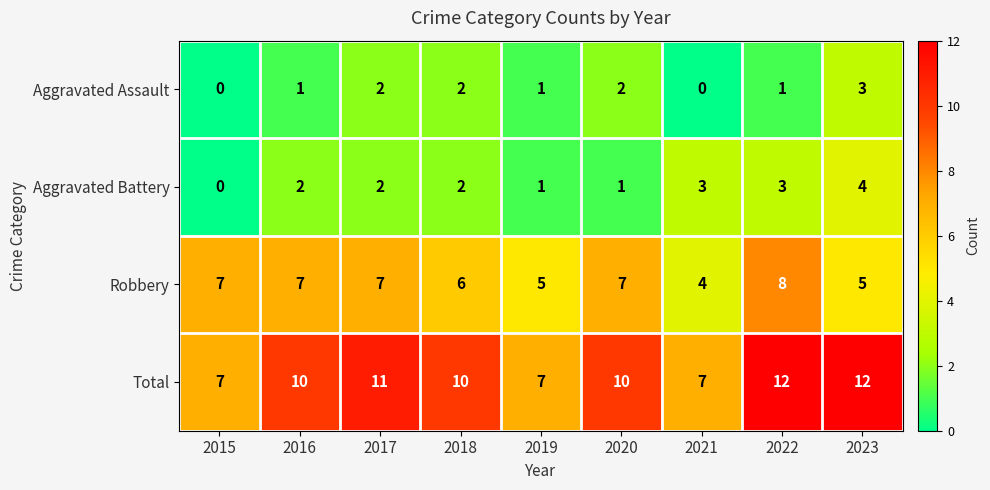

The Robbery series shows 7 at 2015. True or false?

True